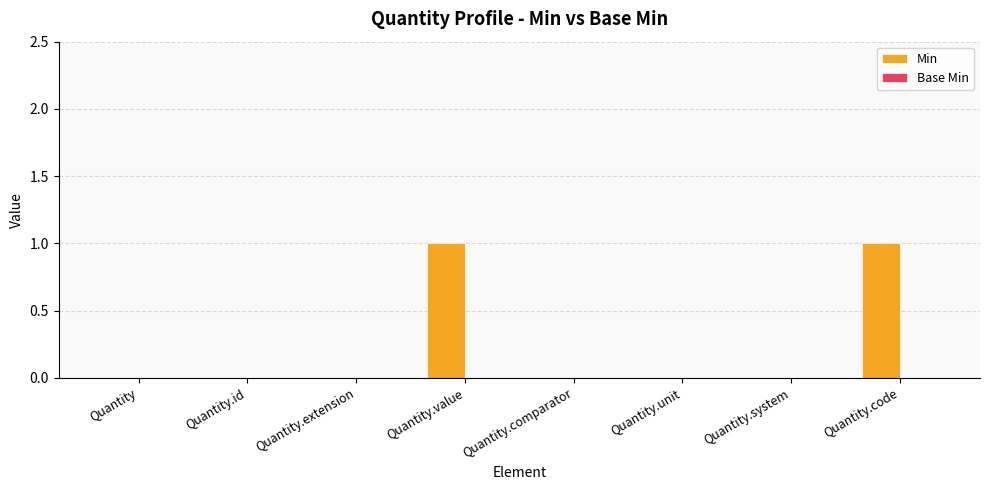

How many series are shown in this chart?

1